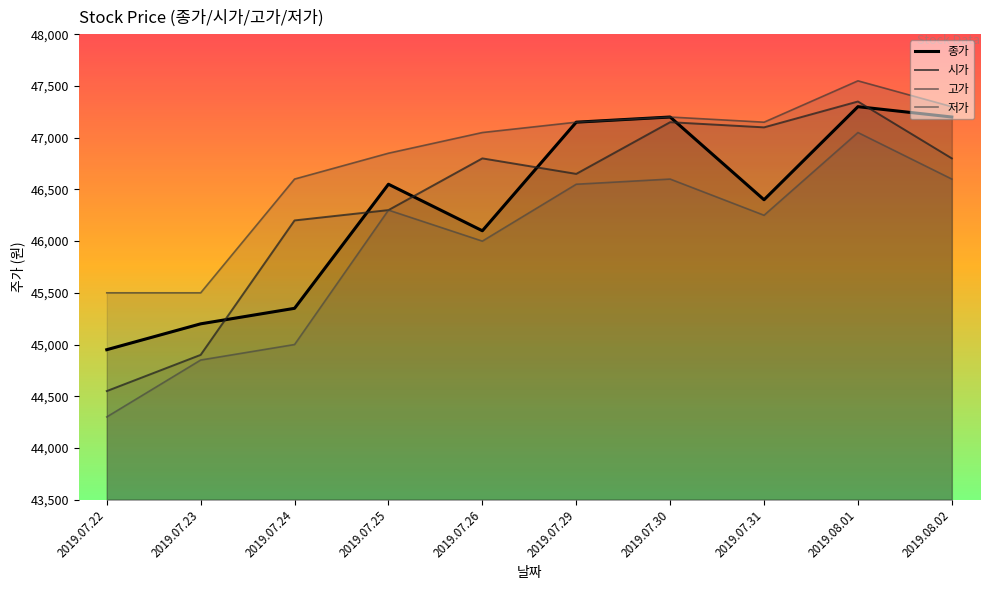

Is the value of 고가 at 2019.07.29 greater than the value of 저가 at 2019.07.31?

Yes